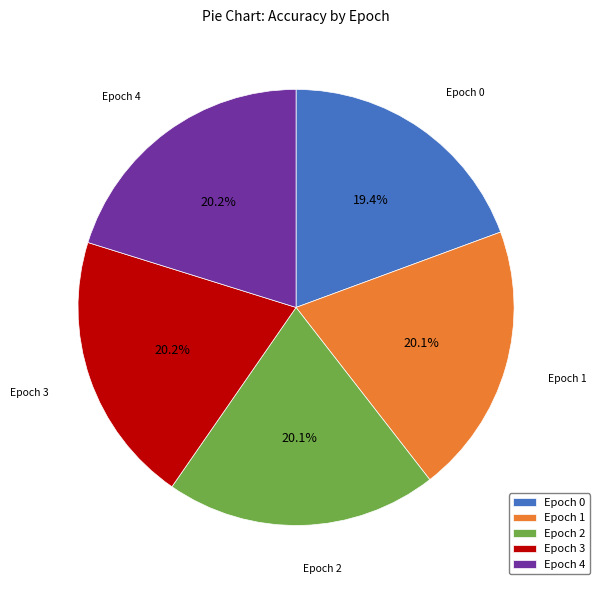

Which slice is the smallest?

Epoch 0